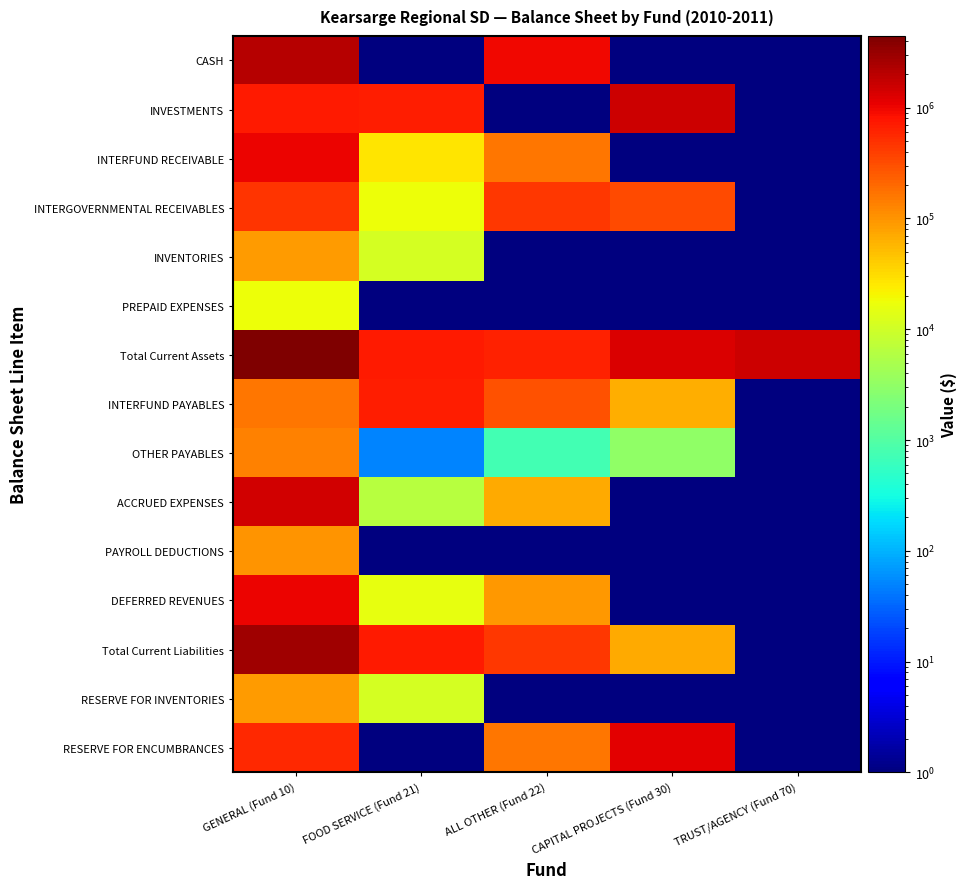

At which category does the chart reach its minimum across all series?

FOOD SERVICE (Fund 21)